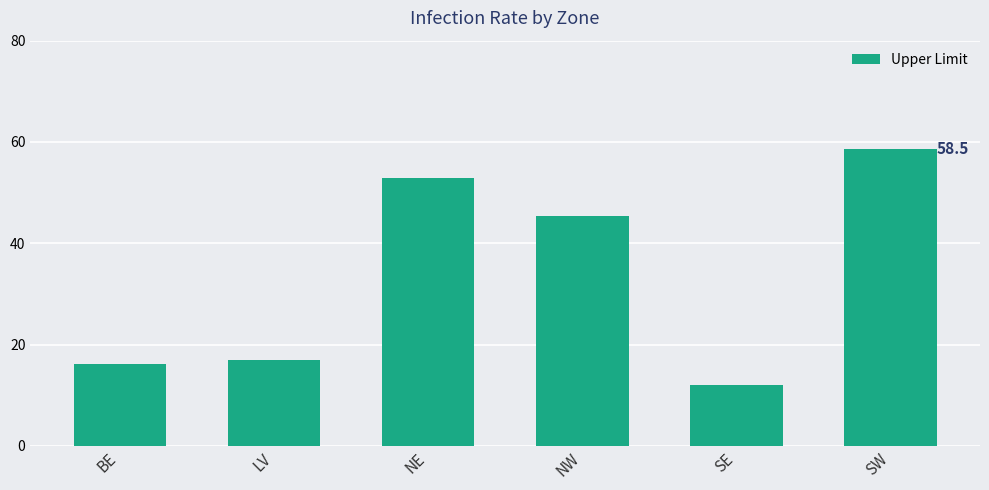

What is the value of the 6th bar from the left?

58.5